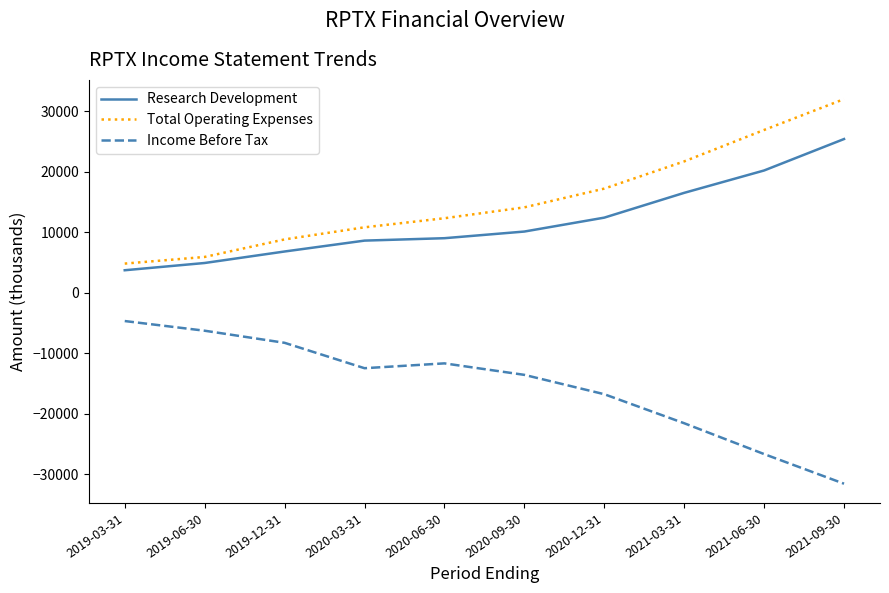

What is the maximum value for Research Development?

25400